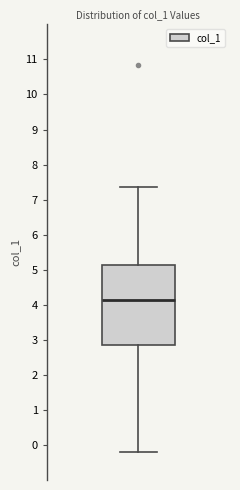

Where is the upper edge of the box on the y-axis? The values are not printed on the chart, so give them approximately, as read against the axis.

5.1